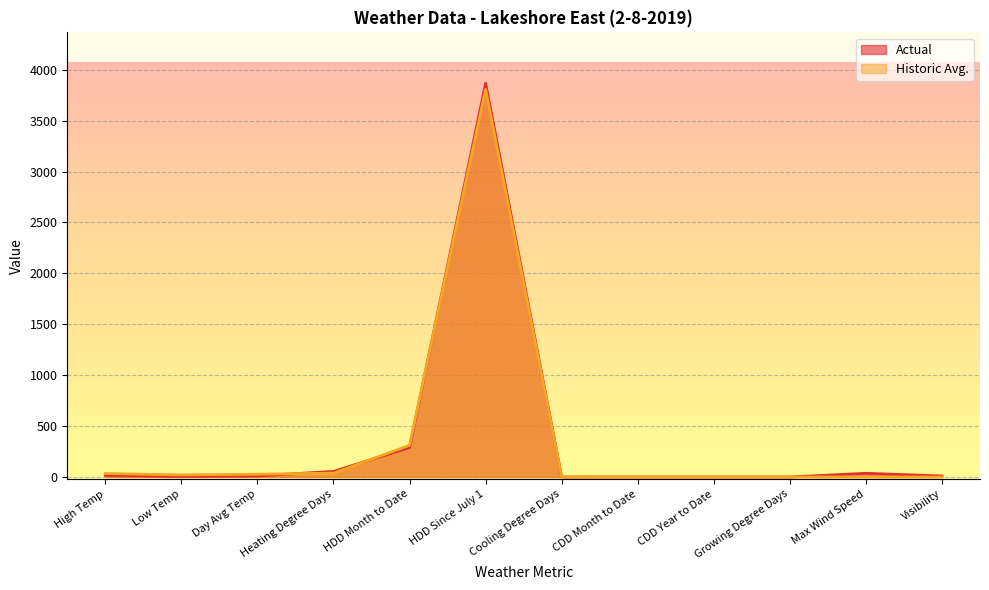

At which category does Actual reach its first local peak?

HDD Since July 1